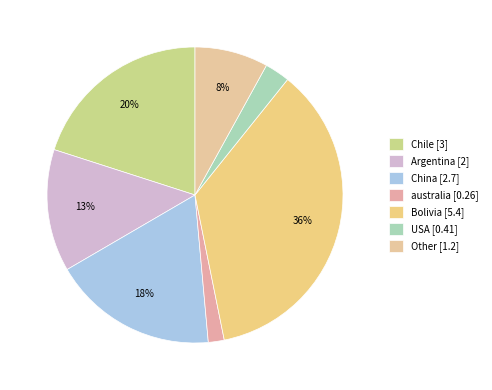

How many slices are in this pie chart?

7